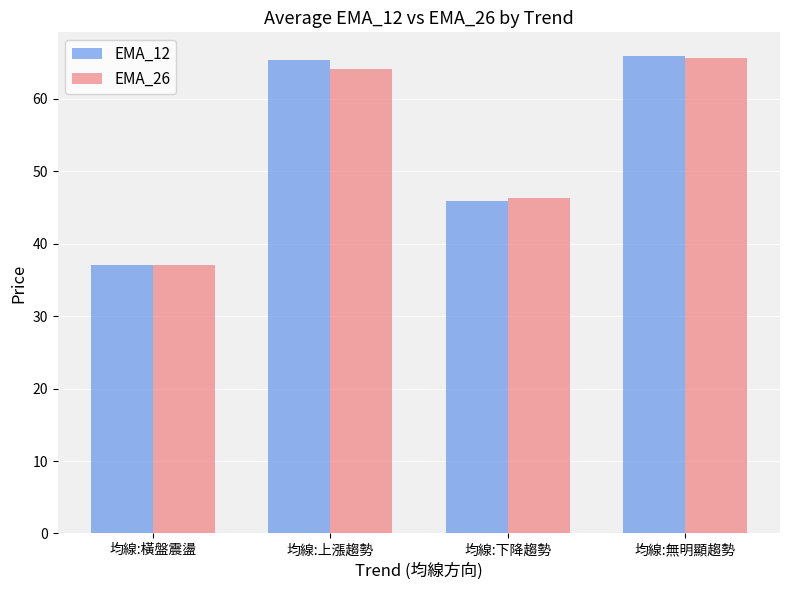

True or false: EMA_12 has a value of 65.9 at 均線:無明顯趨勢.

True